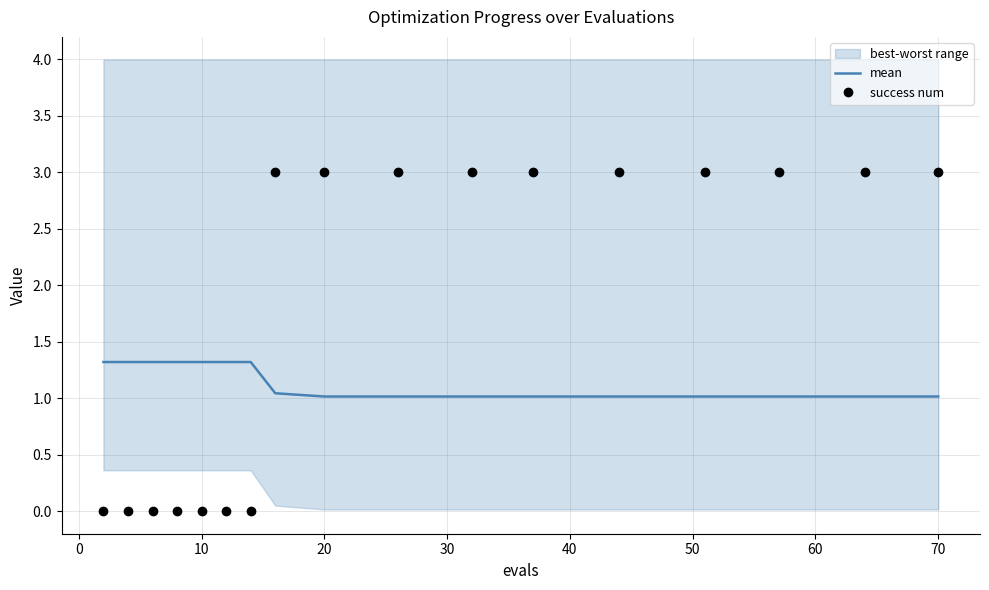

True or false: success num has a value of -1.8 at 10.

False